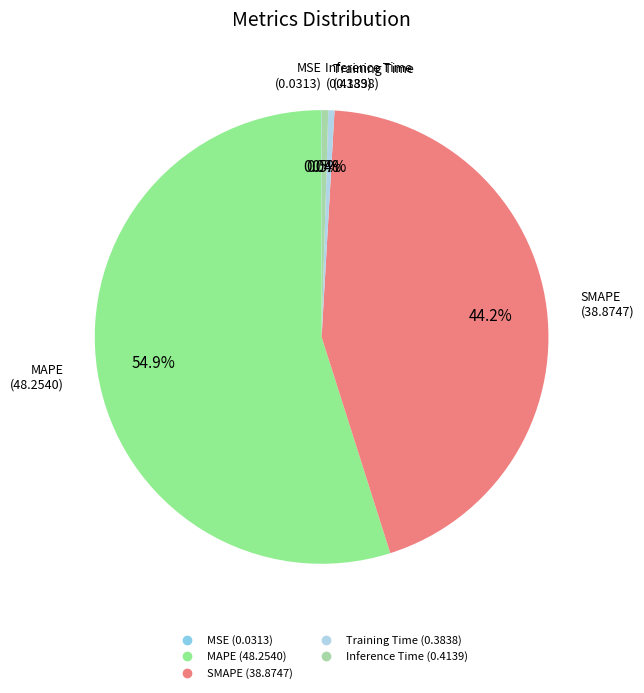

What is the largest slice in the pie chart?

MAPE